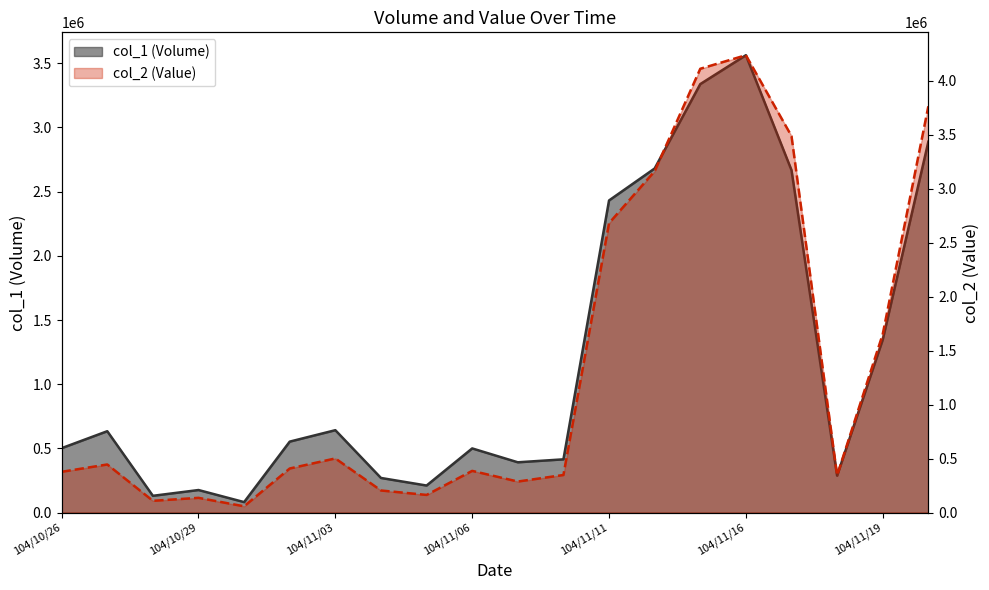

True or false: col_2 (Value) has more than 2 interior local peaks.

True